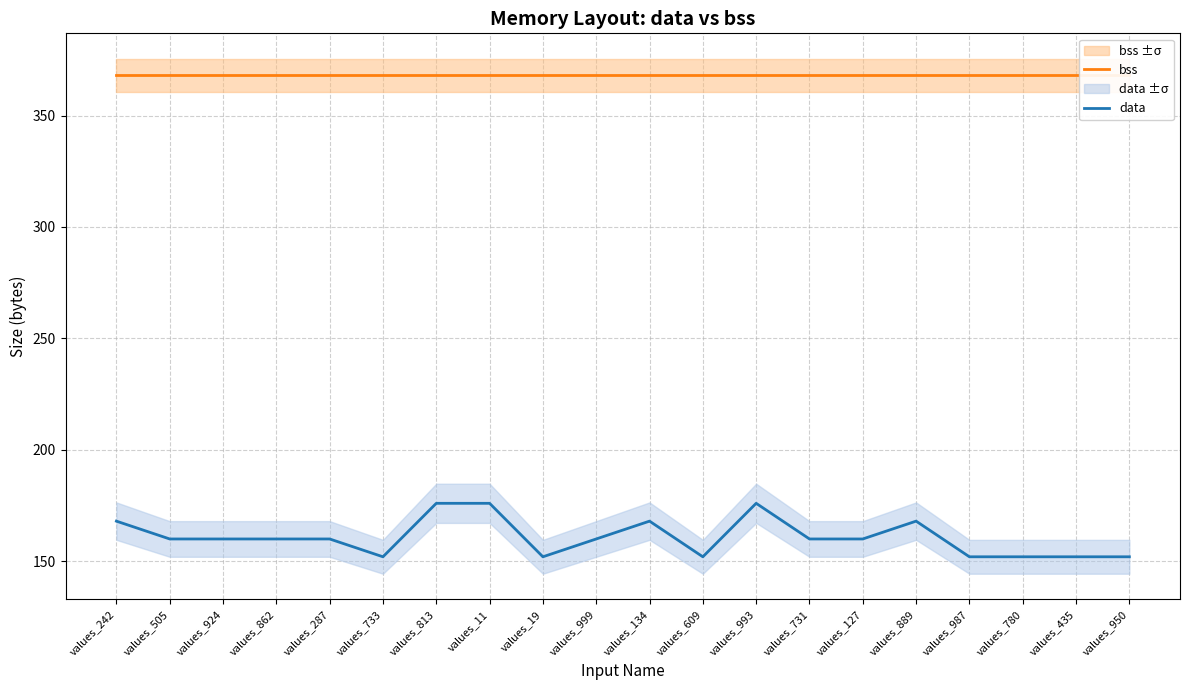

How many interior local valleys does the data series have?

3